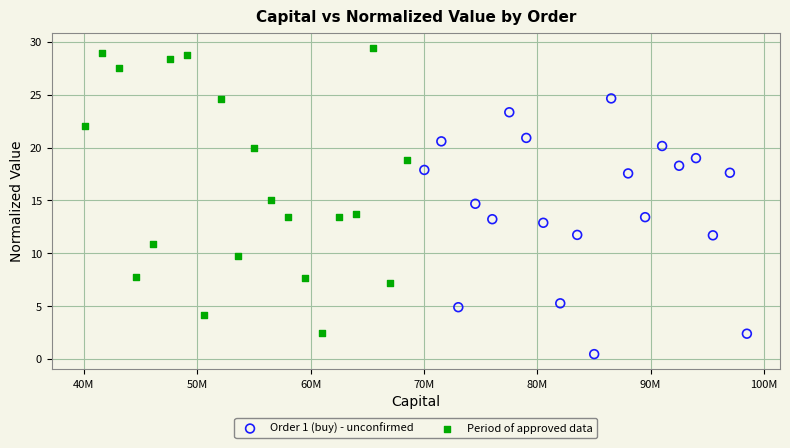

Which series contains the lowest Y value?

Order 1 (buy) - unconfirmed